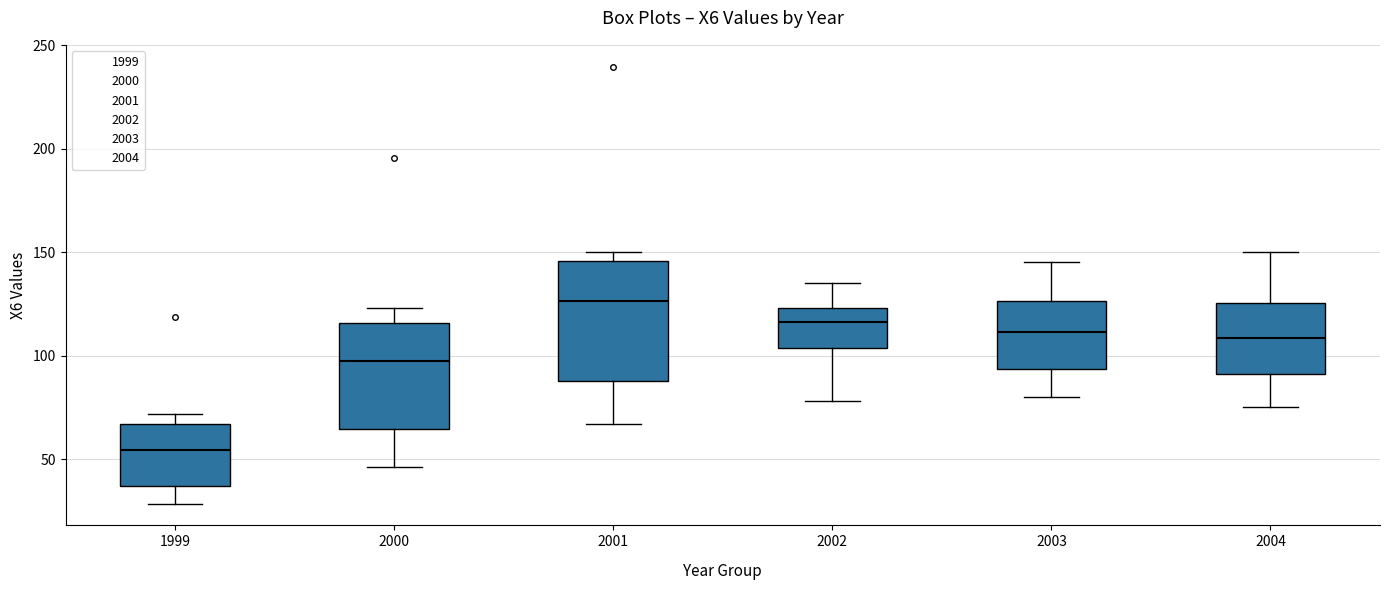

Where does the median line of the box at x = 2001 sit on the y-axis? The values are not printed on the chart, so give them approximately, as read against the axis.

125